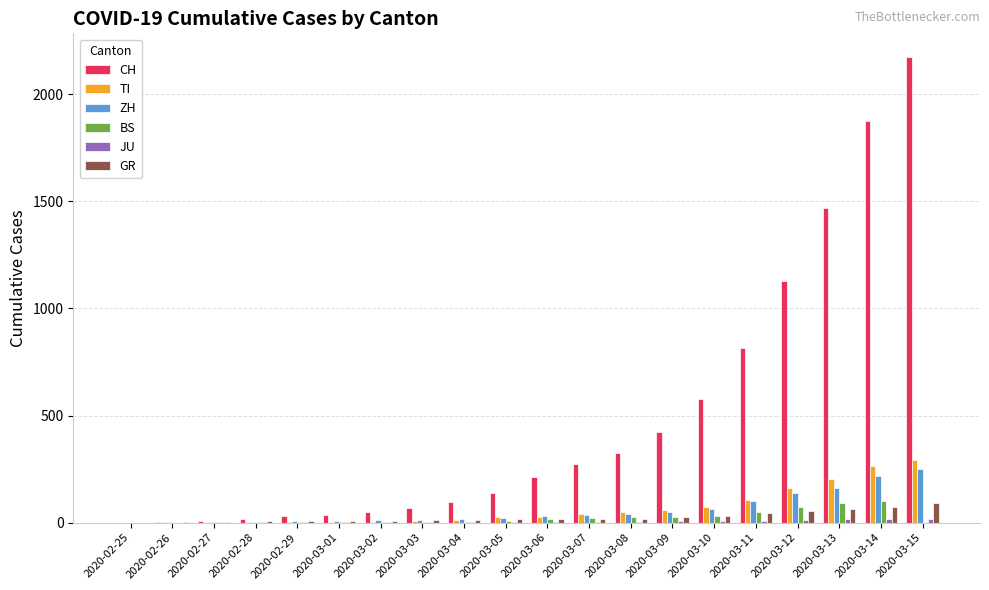

At which label does CH reach its peak?

2020-03-15